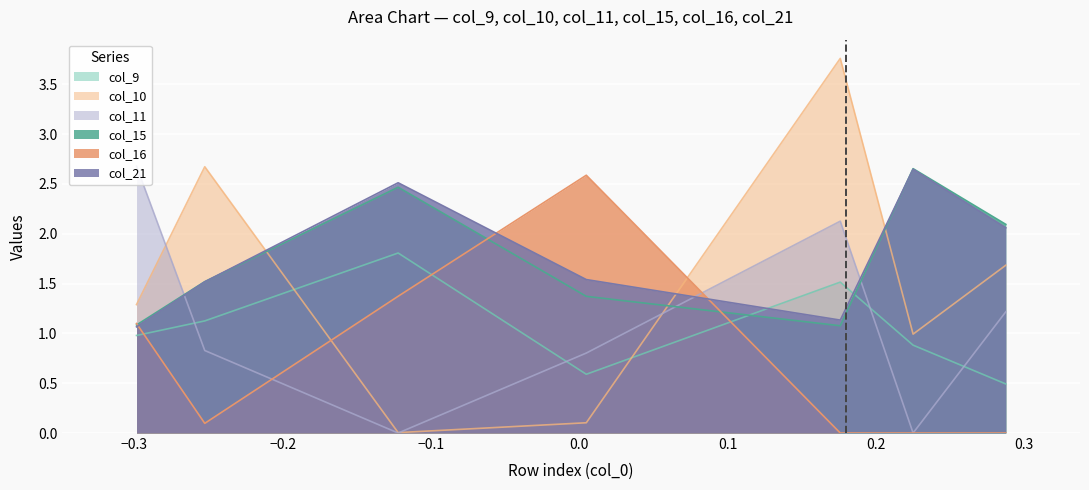

True or false: col_15 and col_9 cross at least once.

True